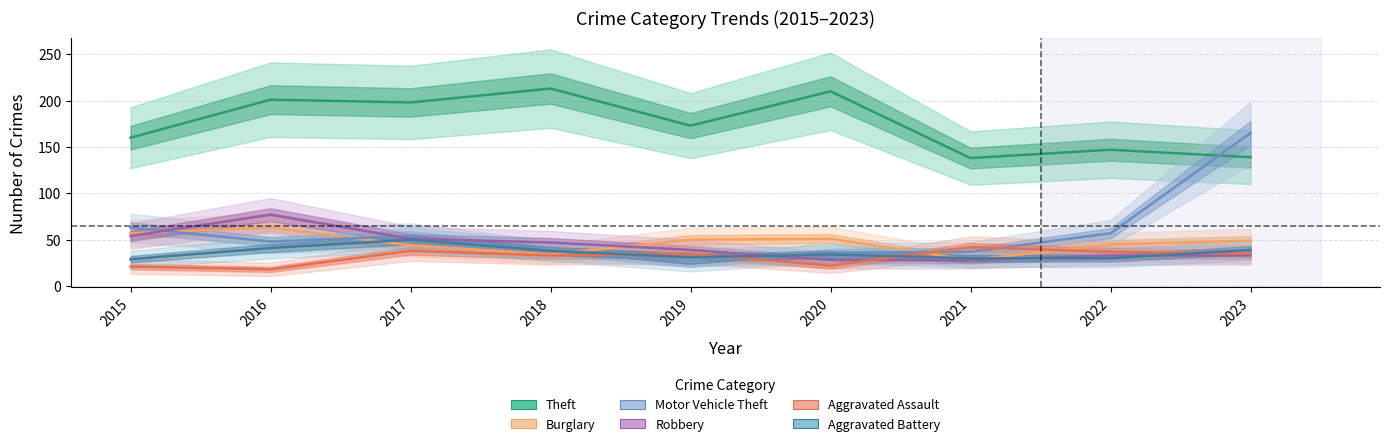

At which category is the sum across all series the highest?

2023